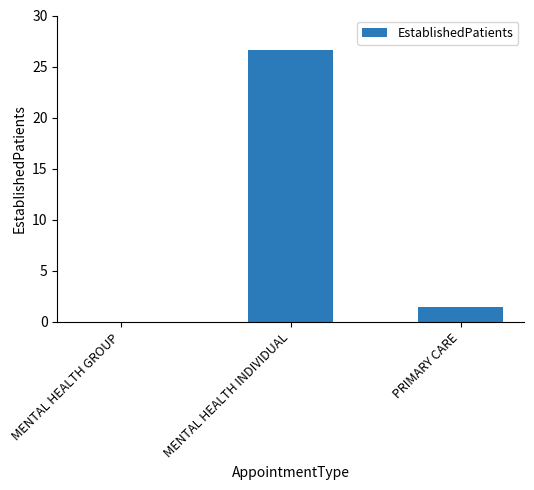

How many data points are above 1?

2